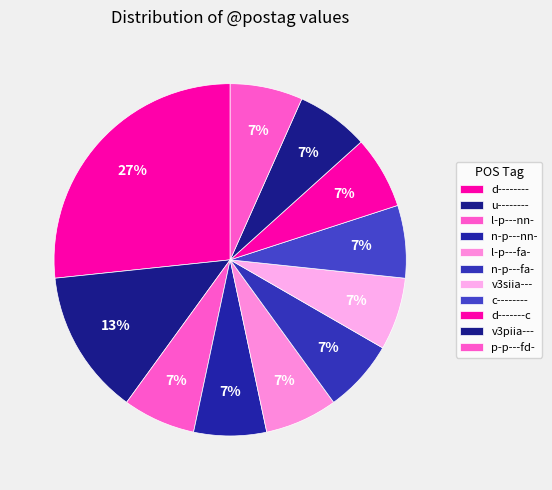

Which slice is the largest?

d--------